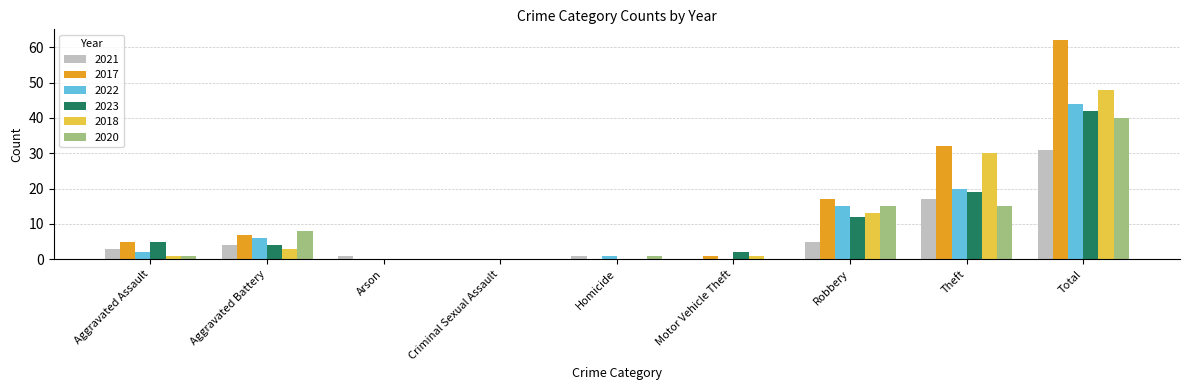

Is it true that 2022 equals 1 at Homicide?

True